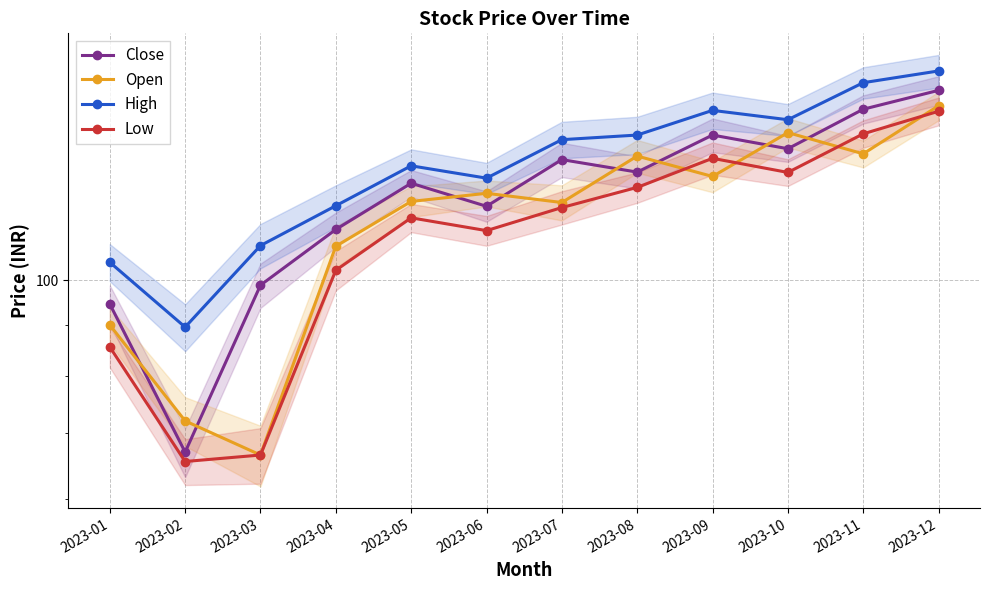

How many data points in High are above 138?

6